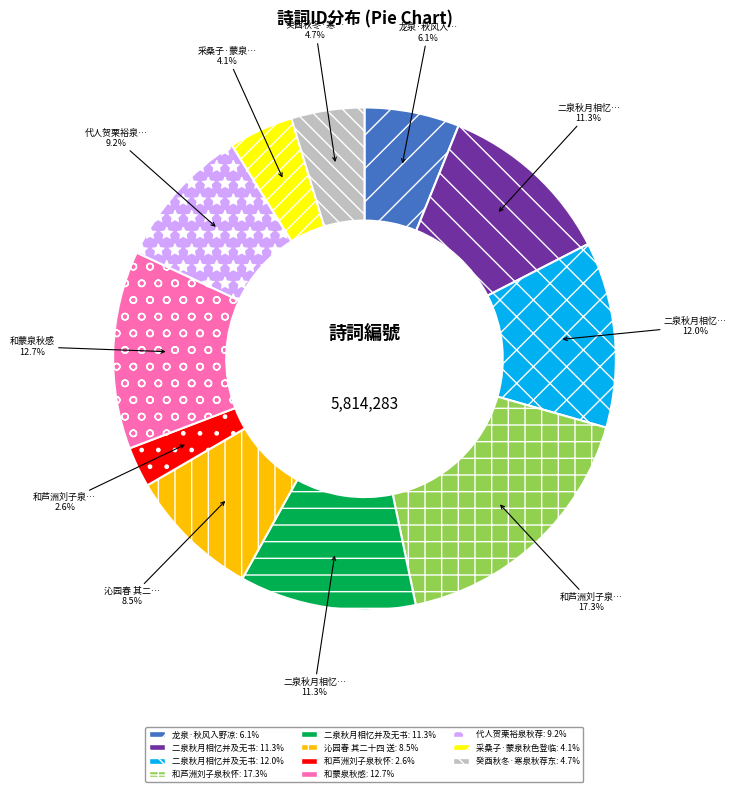

Is there a majority slice in this chart?

No